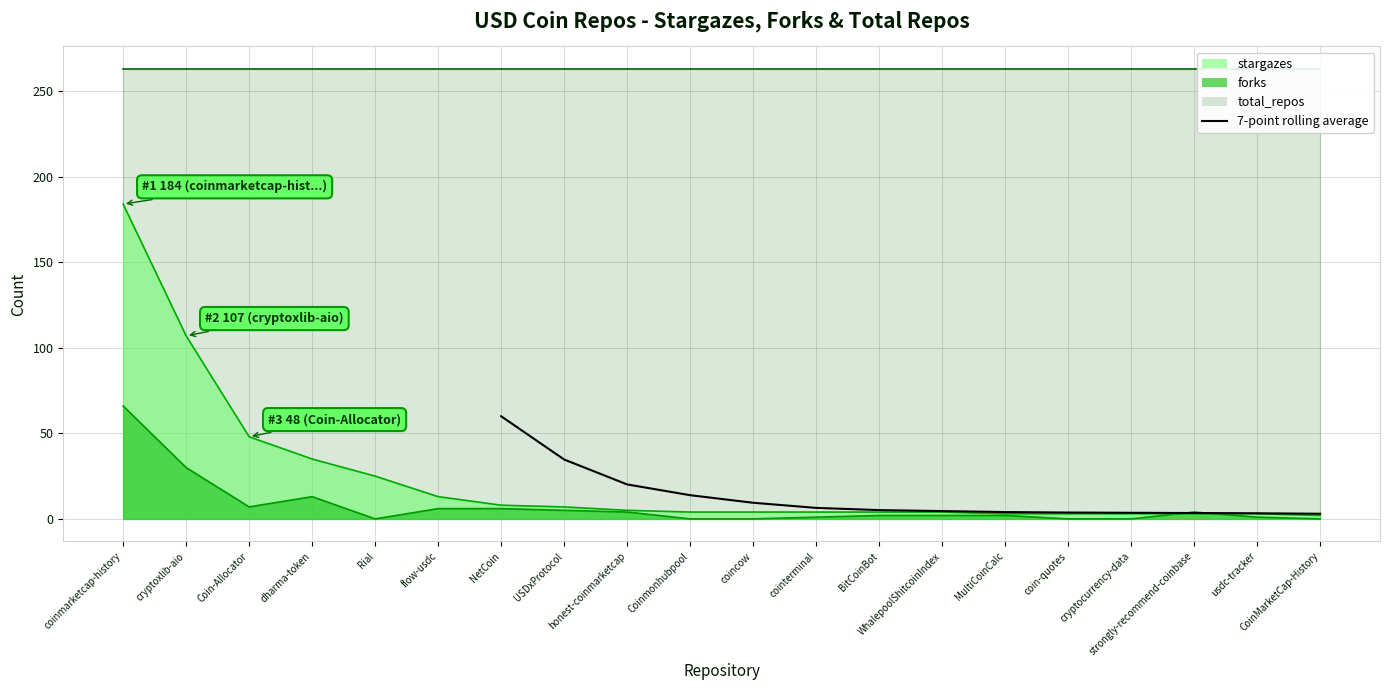

Where is the data nearest to the value 31?

USDxProtocol